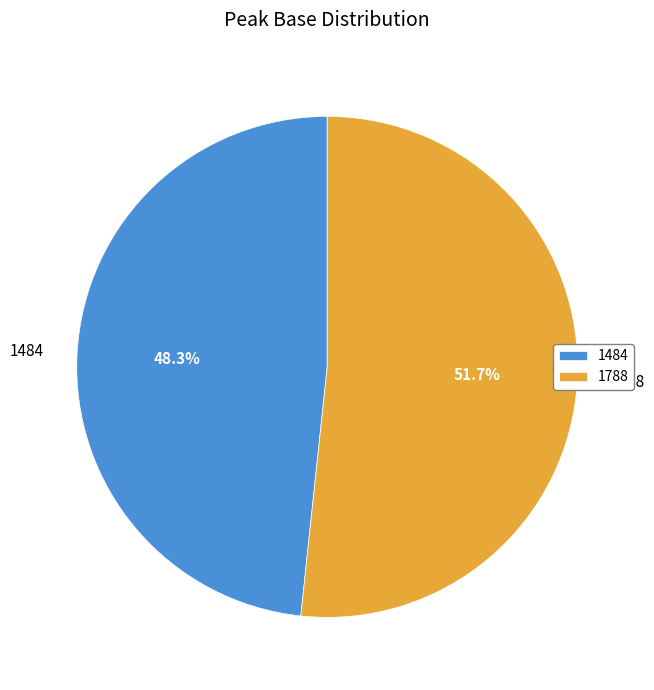

Between 1484 and 1788, which is larger?

1788